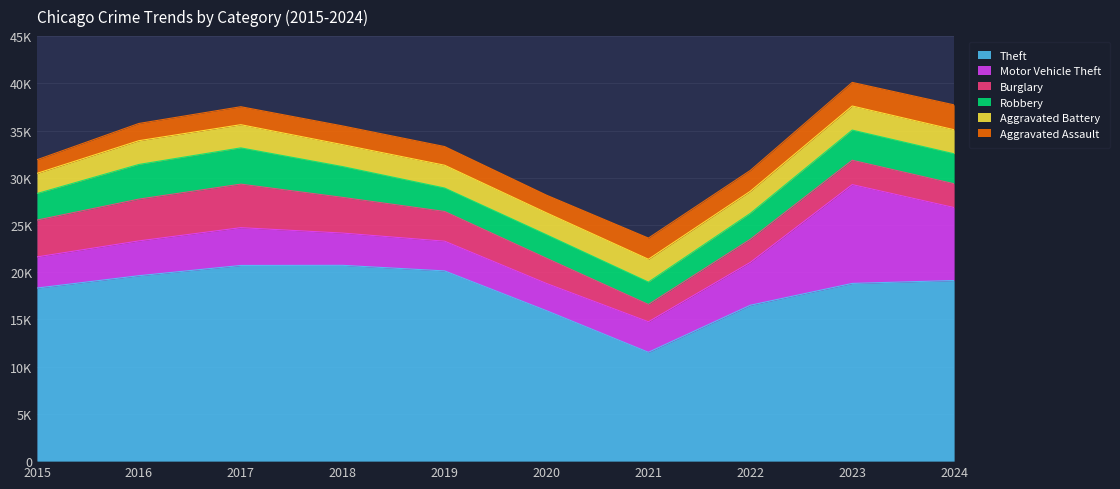

At 2016, list the series in order from smallest to largest.

Aggravated Assault, Aggravated Battery, Robbery, Motor Vehicle Theft, Burglary, Theft